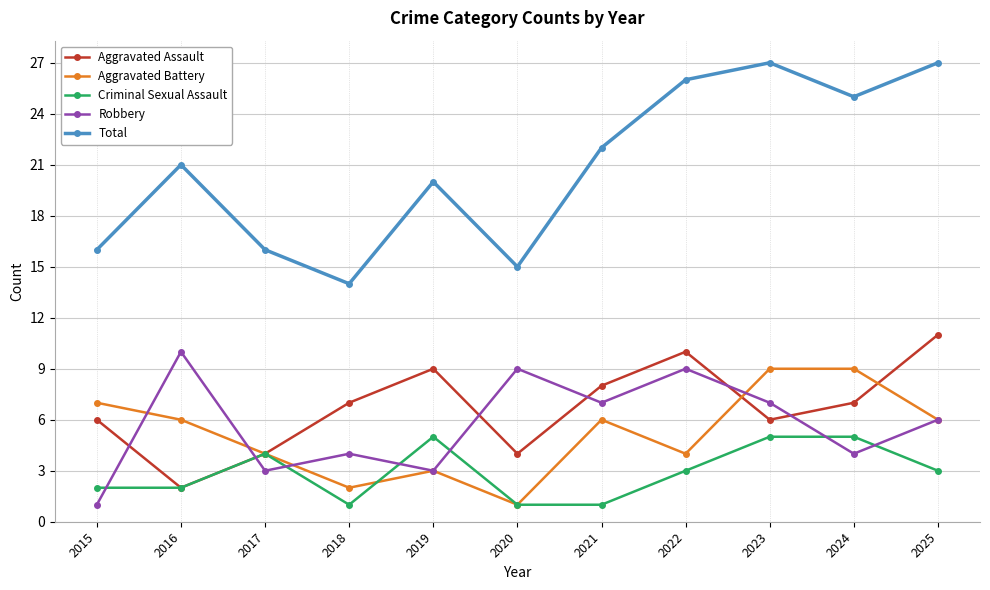

Is the value of Aggravated Assault at 2020 greater than the value of Total at 2022?

No